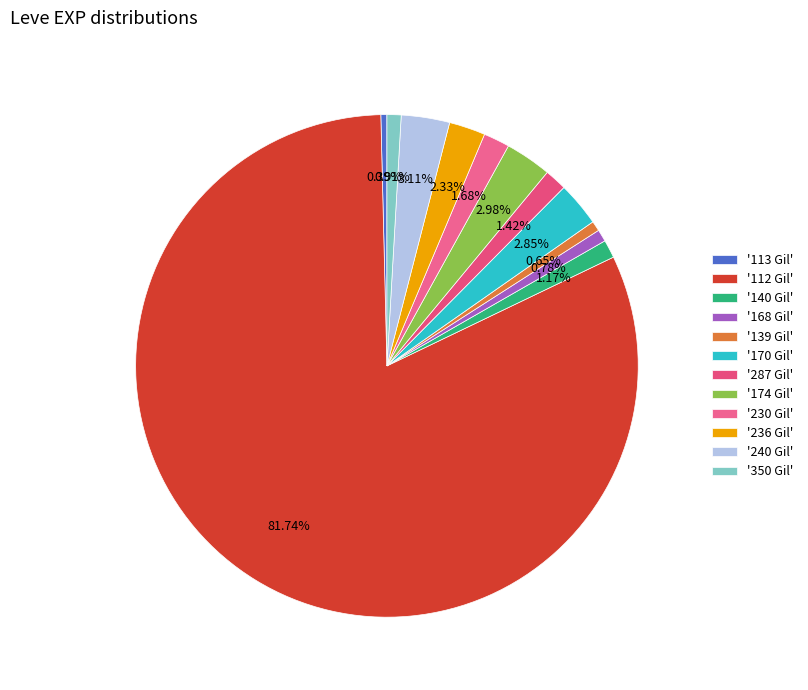

How many slices are in this pie chart?

12